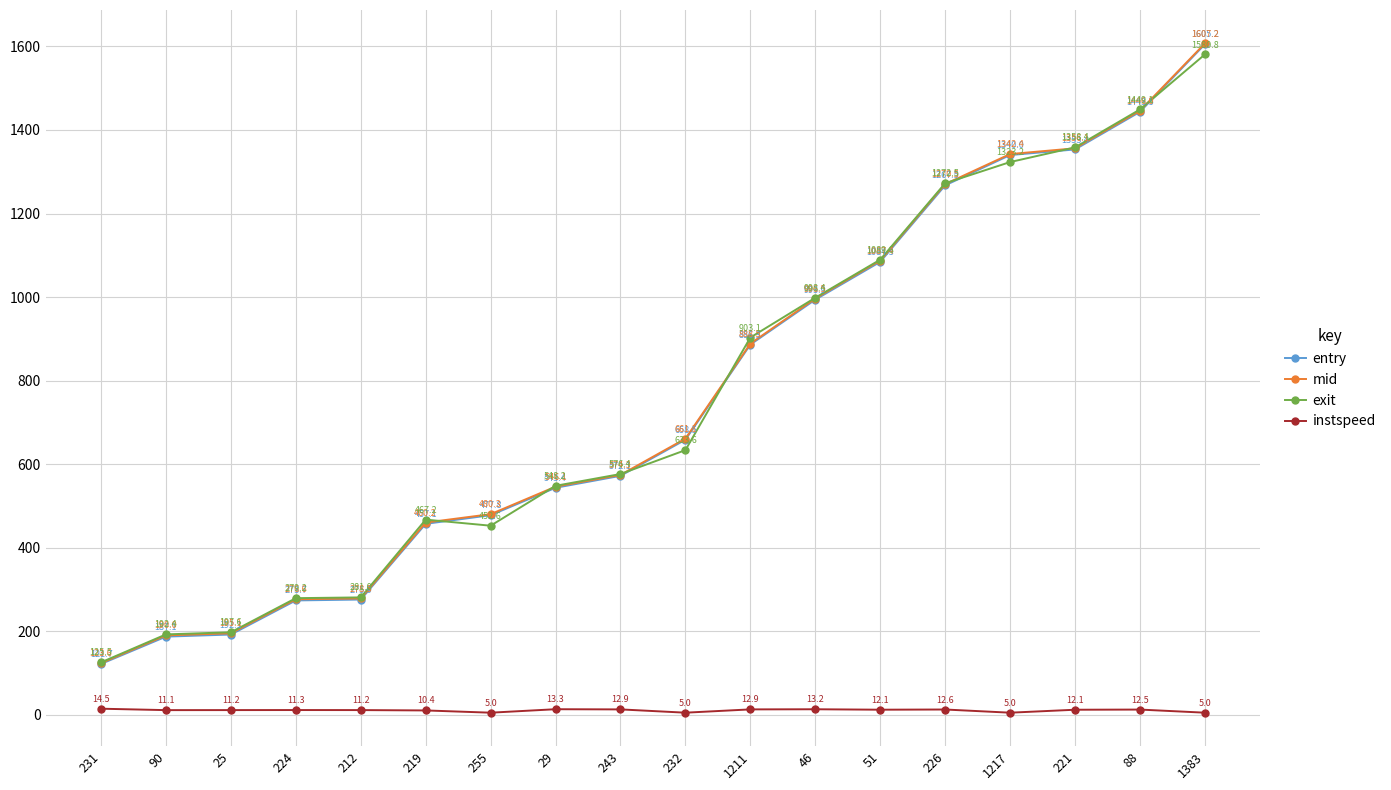

What is the total value across all series at 51?

3273.4